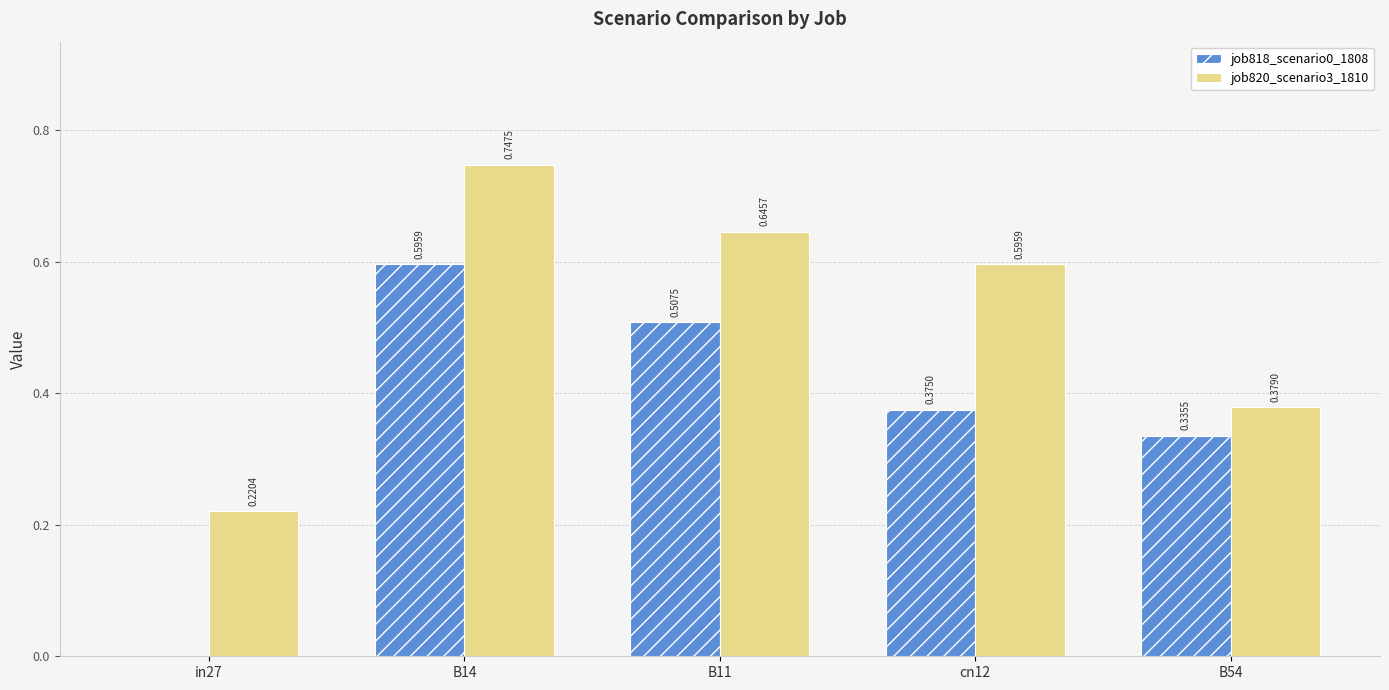

Is the value of job820_scenario3_1810 at in27 greater than the value of job818_scenario0_1808 at B14?

No